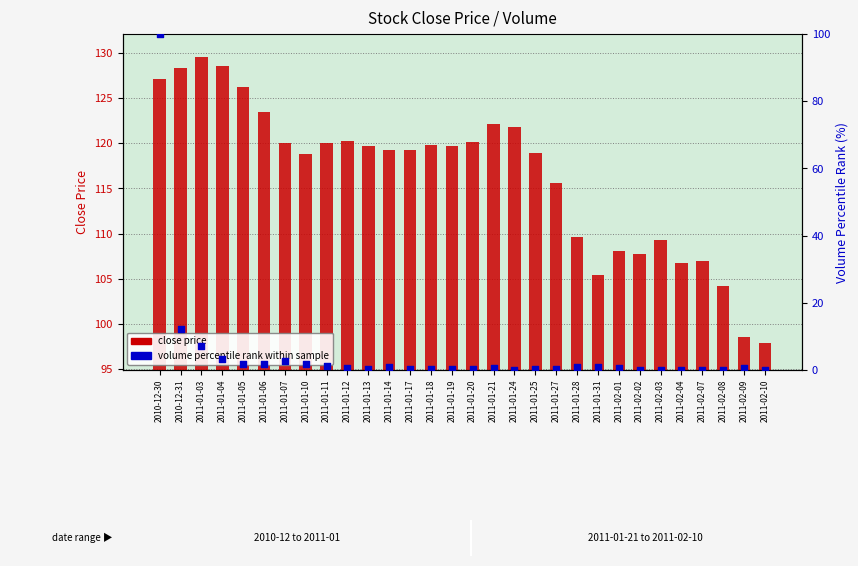

Which series has the largest total across all categories?

close price